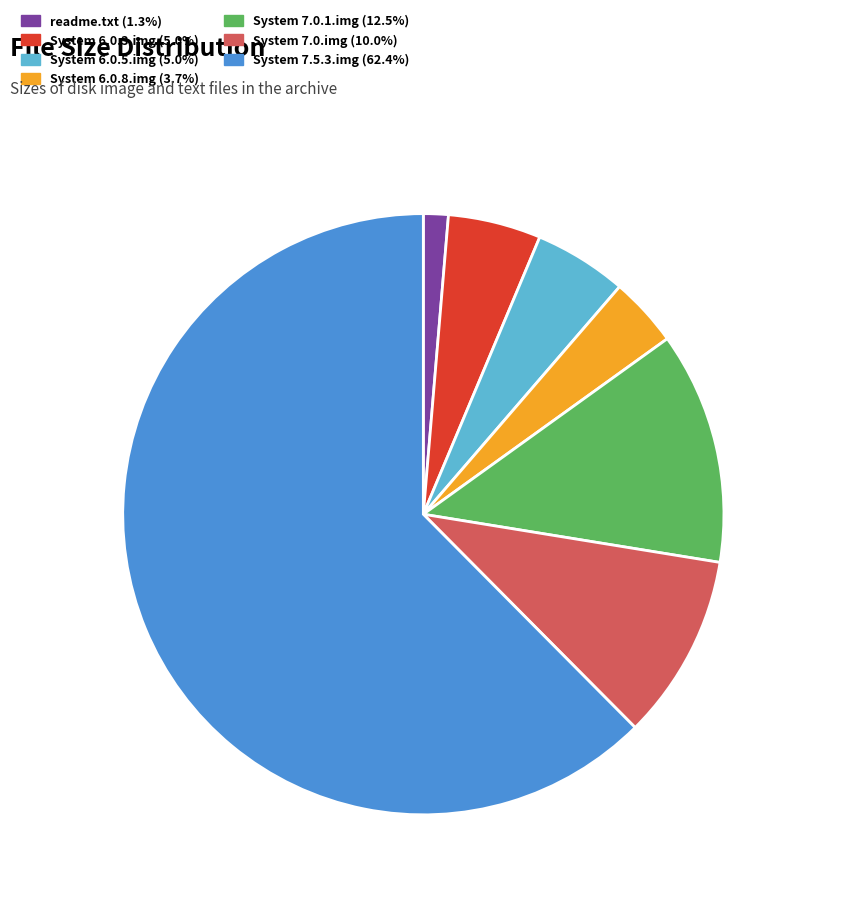

Which slice represents more than half of the pie?

System 7.5.3.img